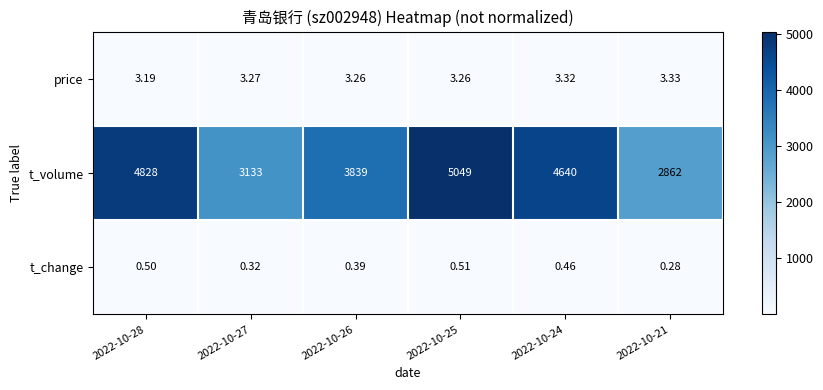

Which series has the widest spread of values?

t_volume